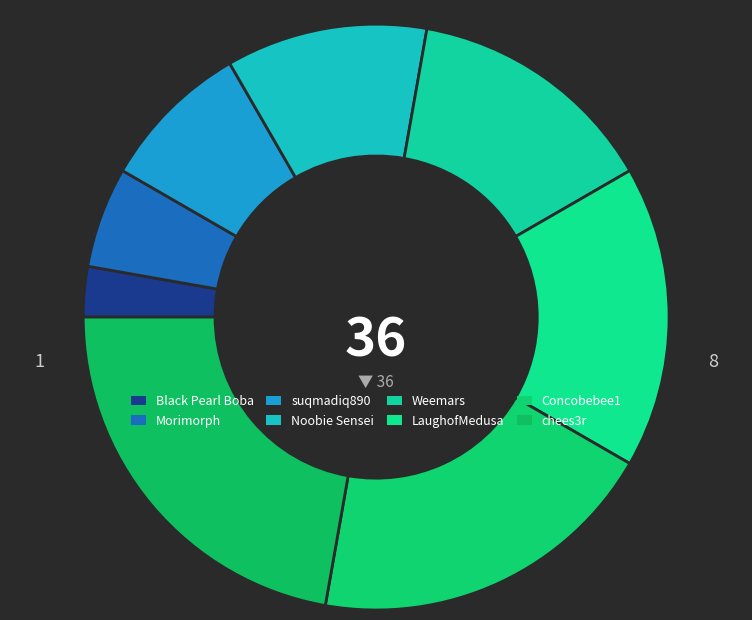

How many segments does this pie chart have?

8